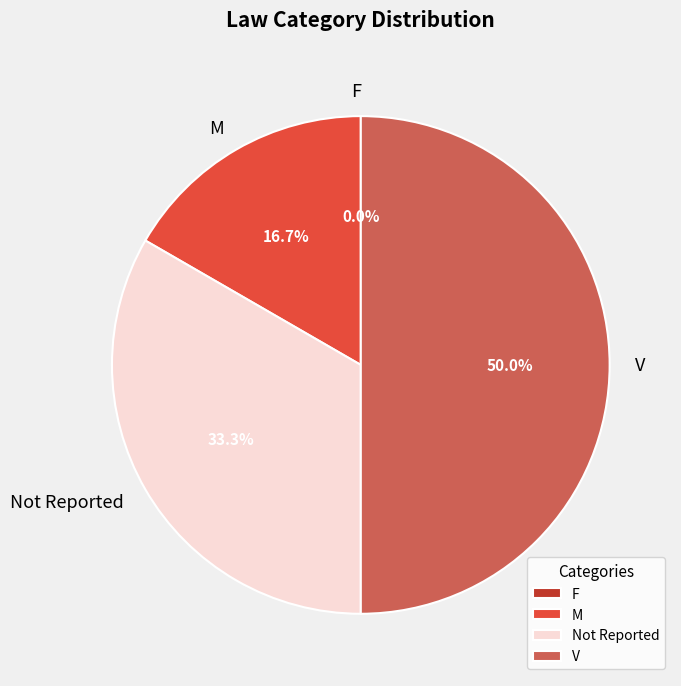

The F slice represents 7% of the pie. True or false?

False